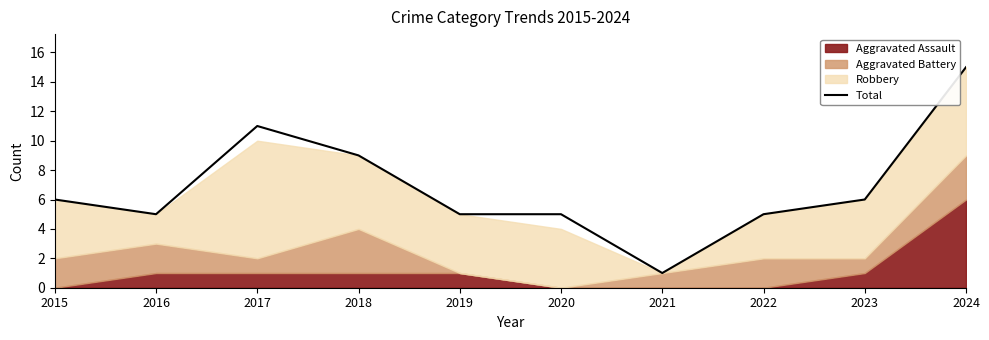

True or false: the data shows 1 at 2019.

False